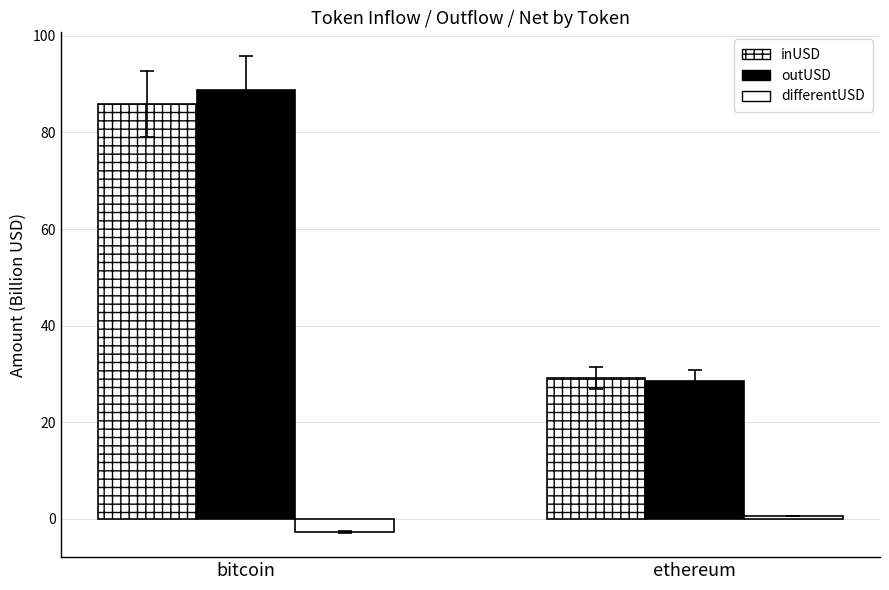

Is it true that inUSD equals 29.2 at ethereum?

True